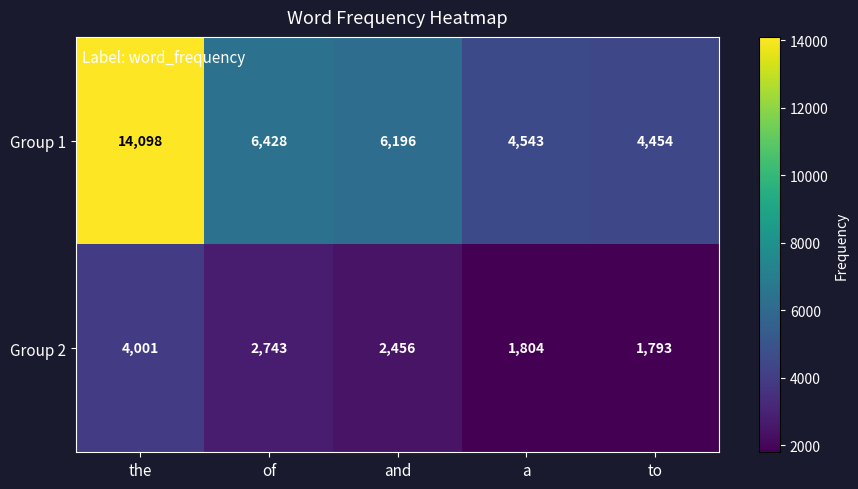

What is the greatest value displayed?

14098